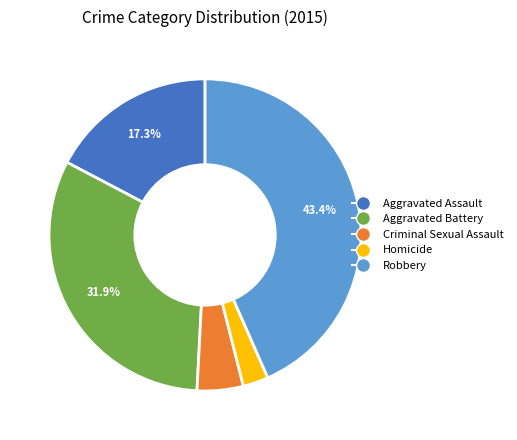

Between Aggravated Battery and Robbery, which is larger?

Robbery